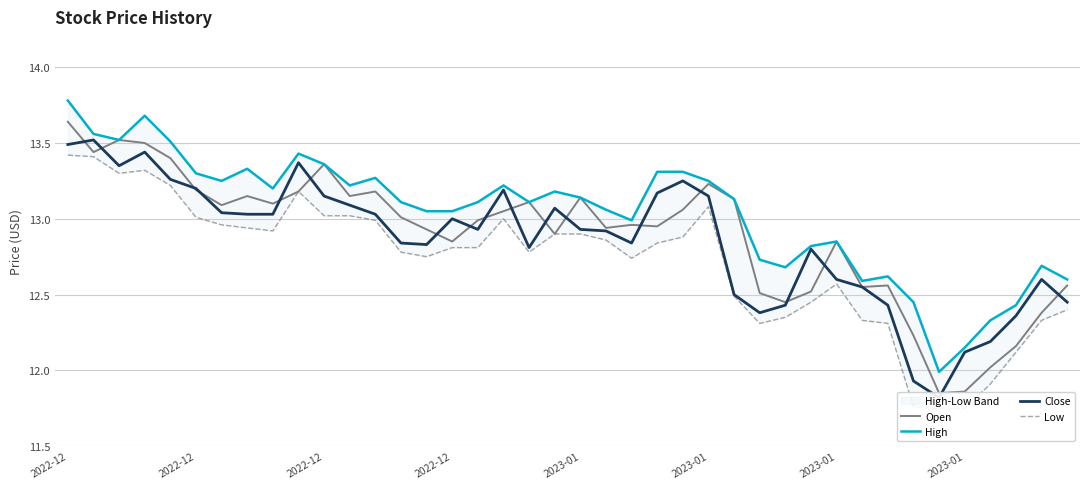

Rank the series by their maximum value, from lowest to highest.

Low, Close, Open, High